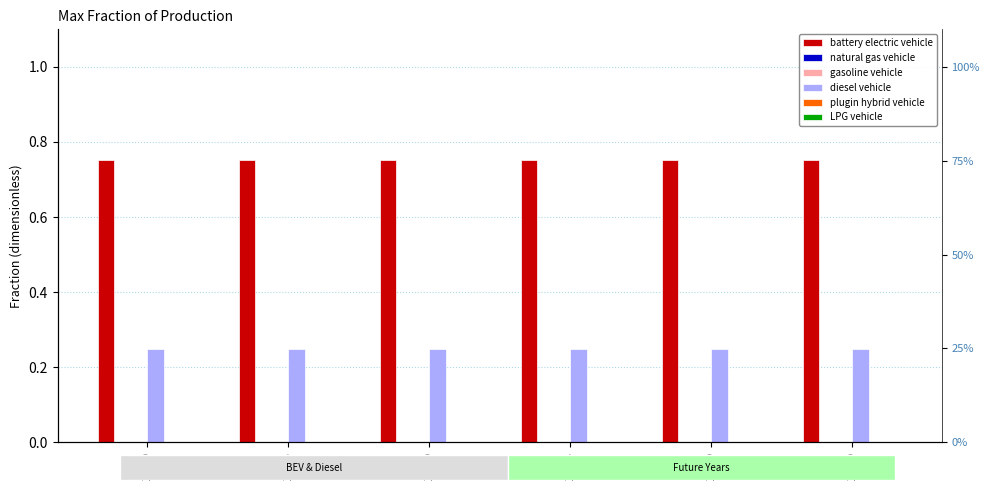

How many groups of bars are there?

6